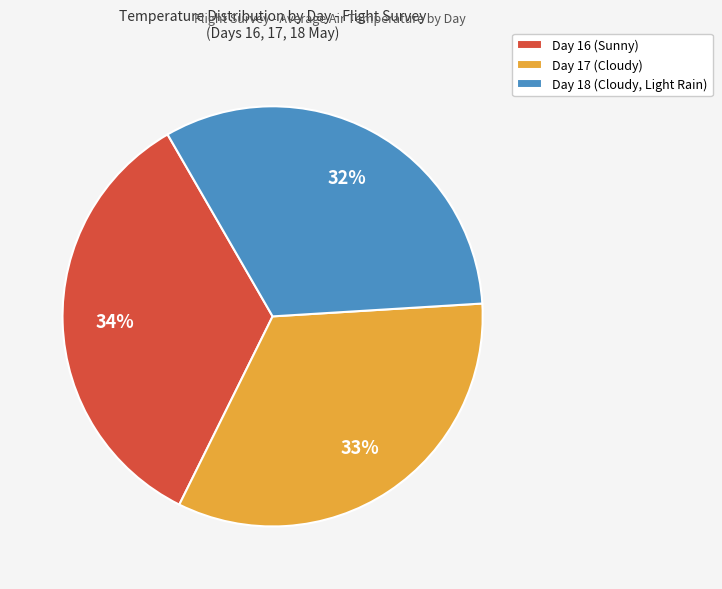

Is the sum of Day 17 (Cloudy) and Day 18 (Cloudy, Light Rain) greater than half?

Yes